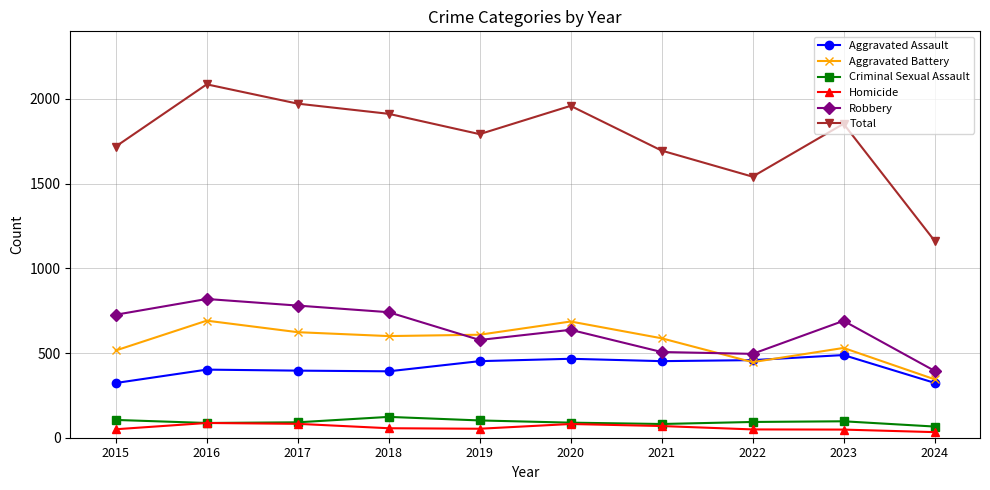

What is the sum of the Total values at 2020 and 2022?

3500